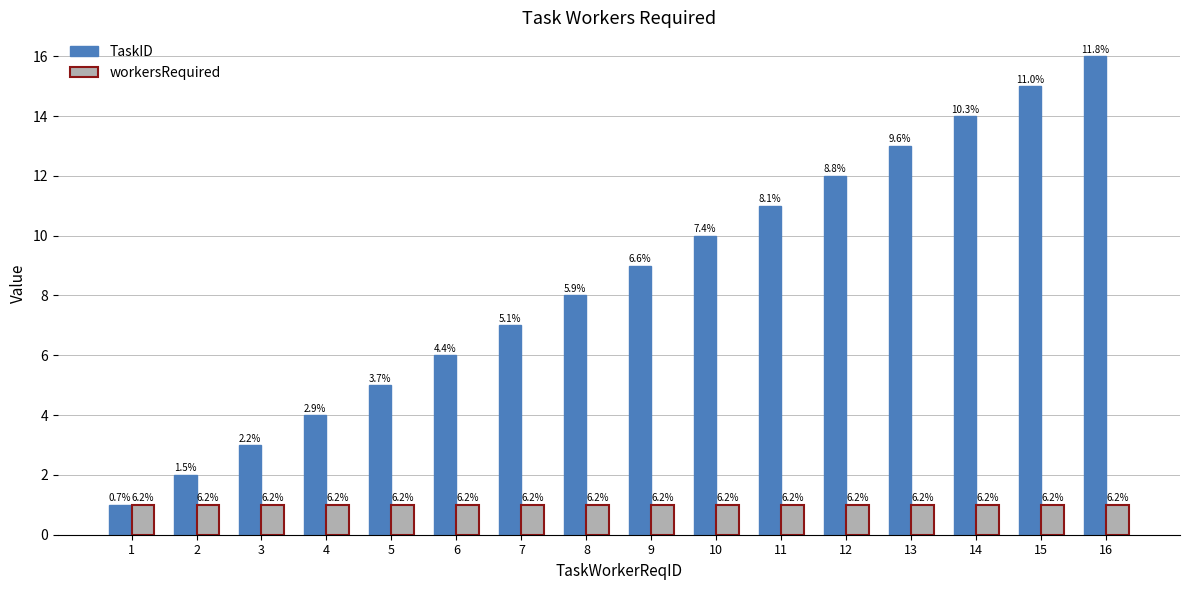

What is the minimum value shown in the chart?

1